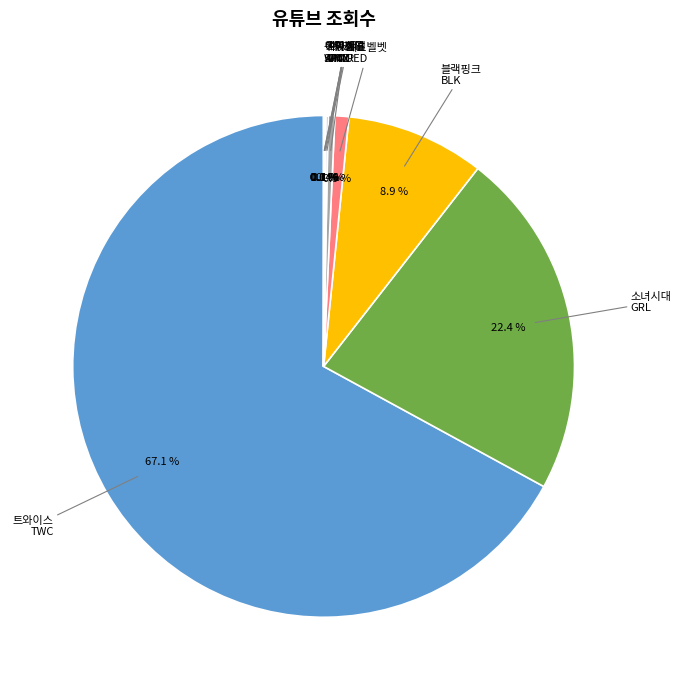

Which has a higher value, 블랙핑크 or 있지?

블랙핑크